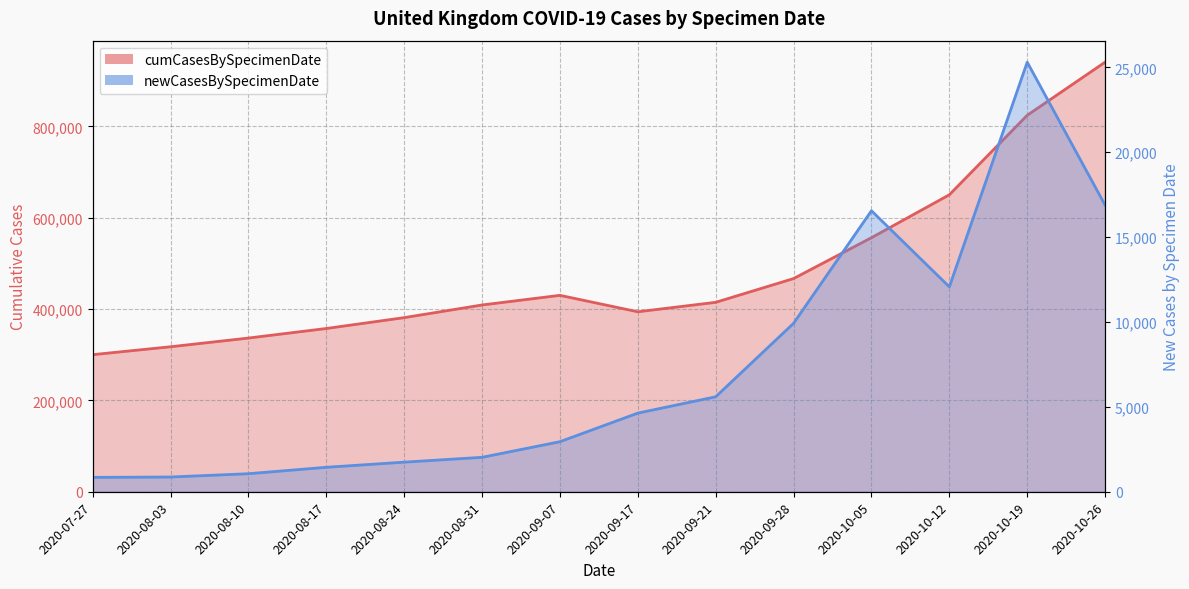

What is the label of the 9th point from the right?

2020-08-31